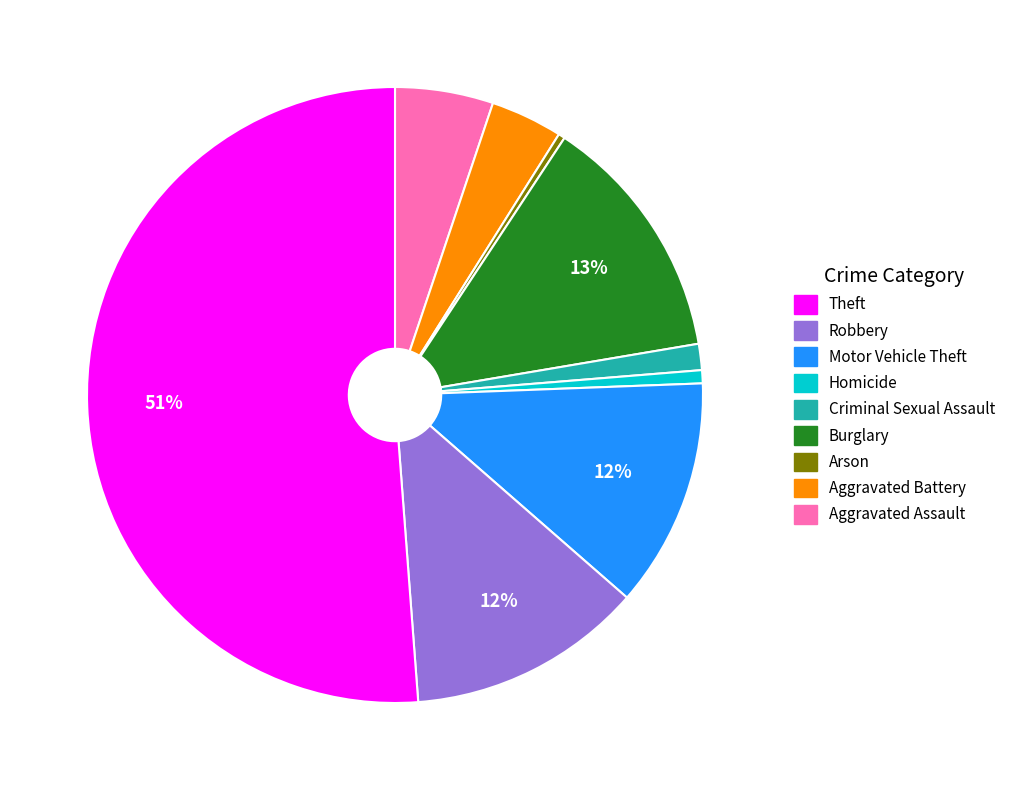

Does any single category account for the majority?

Yes